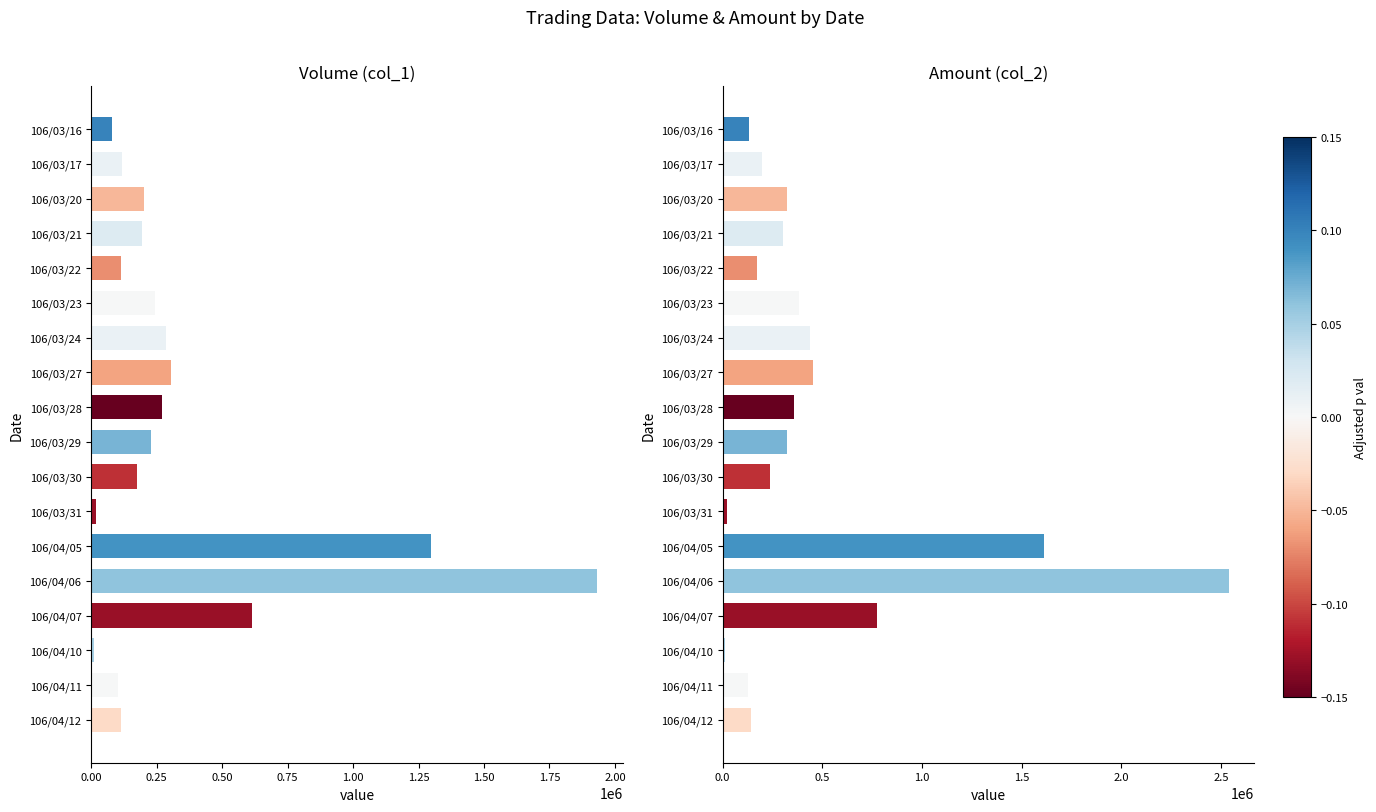

Is it true that col_2 (Amount) equals 126480 at 106/04/11?

True